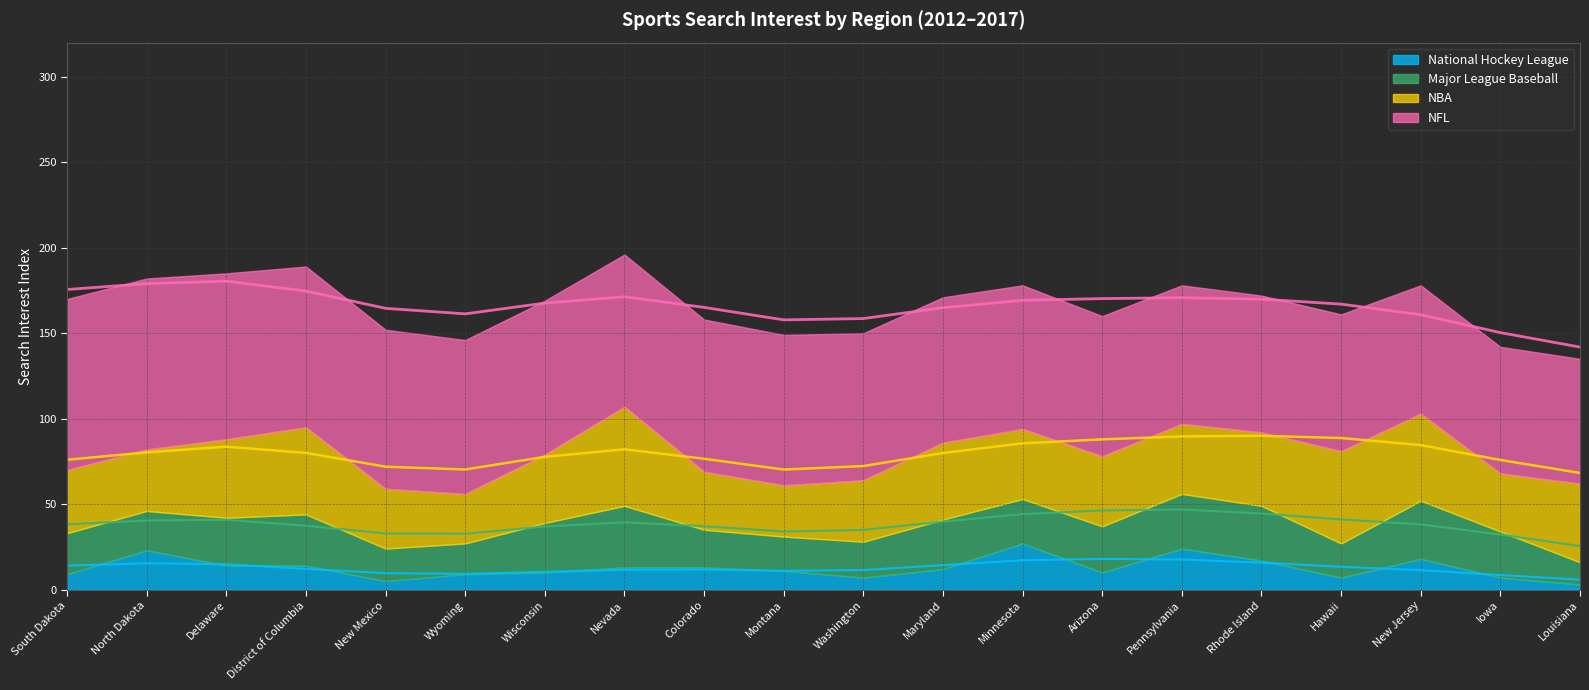

Which series has the widest spread of values?

NBA